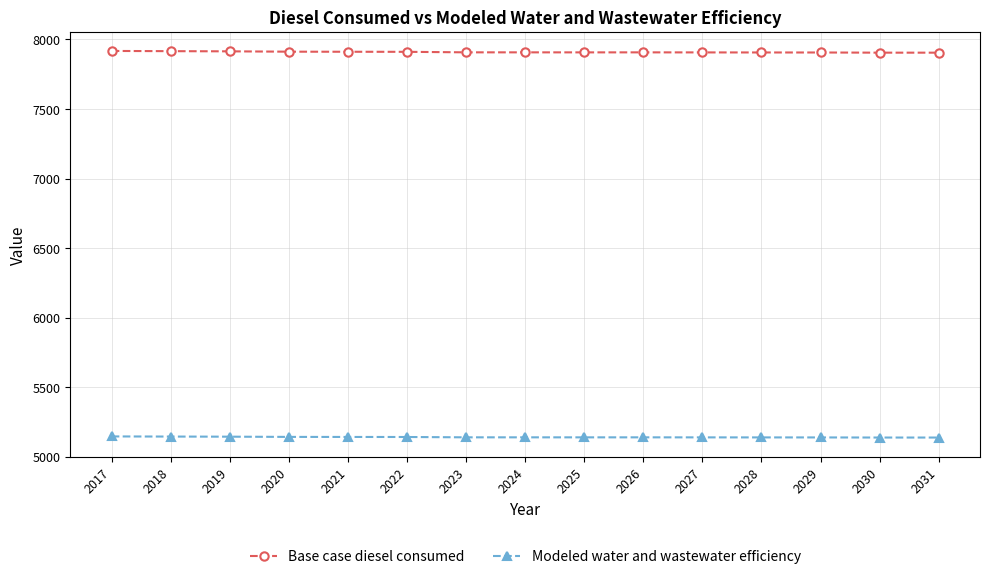

List the series in order of their peak value, lowest first.

Modeled water and wastewater efficiency, Base case diesel consumed